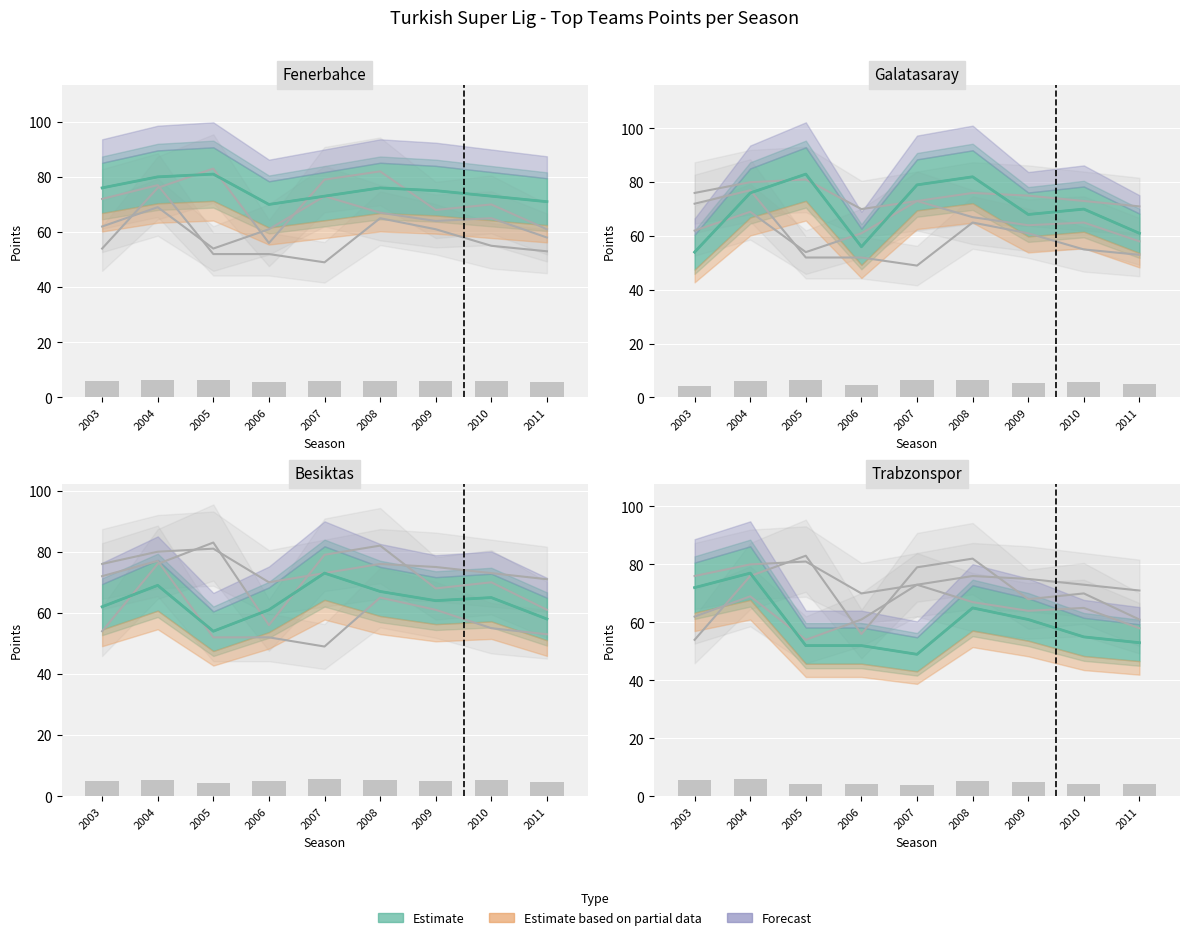

True or false: Fenerbahce has a value of 75 at 2009.

True